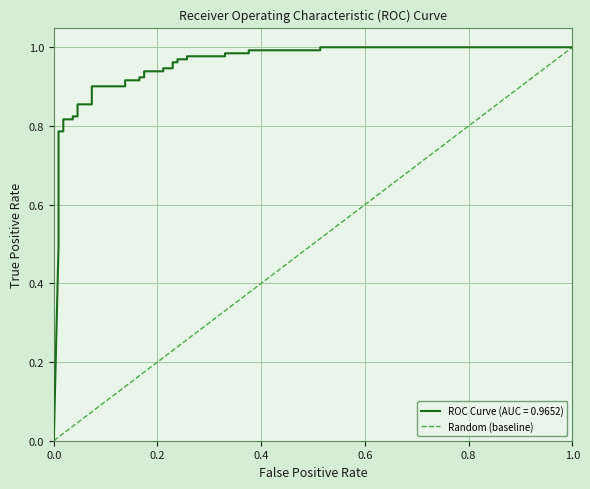

Is this an area chart (filled region under the line)?

No